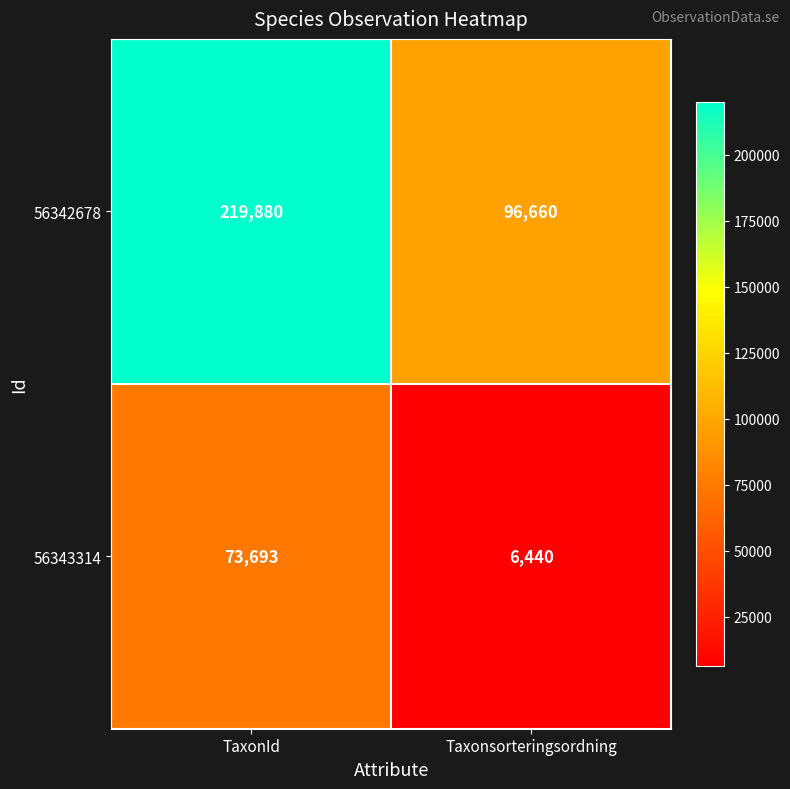

Rank the series by their maximum value, from lowest to highest.

56343314, 56342678